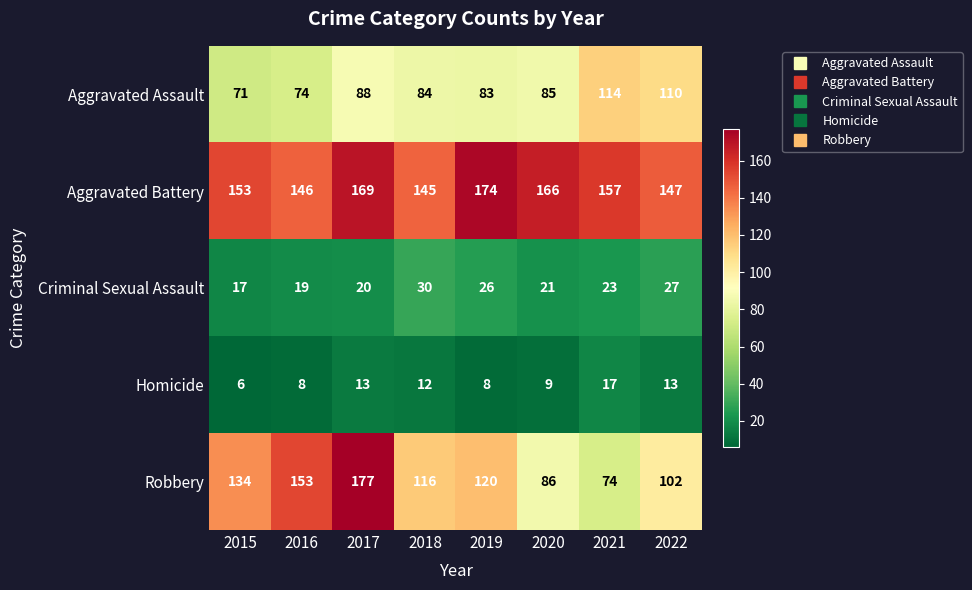

Count the number of categories in the chart.

8